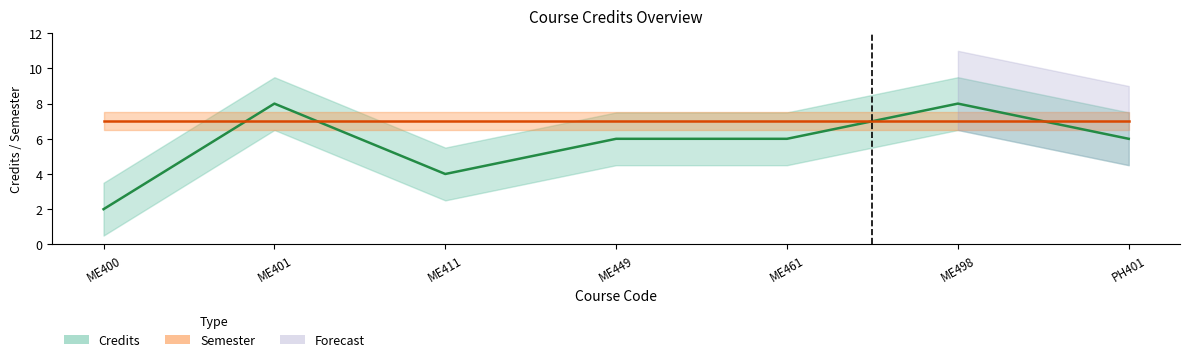

How many intersections are there between Semester (line) and Credits (line)?

4